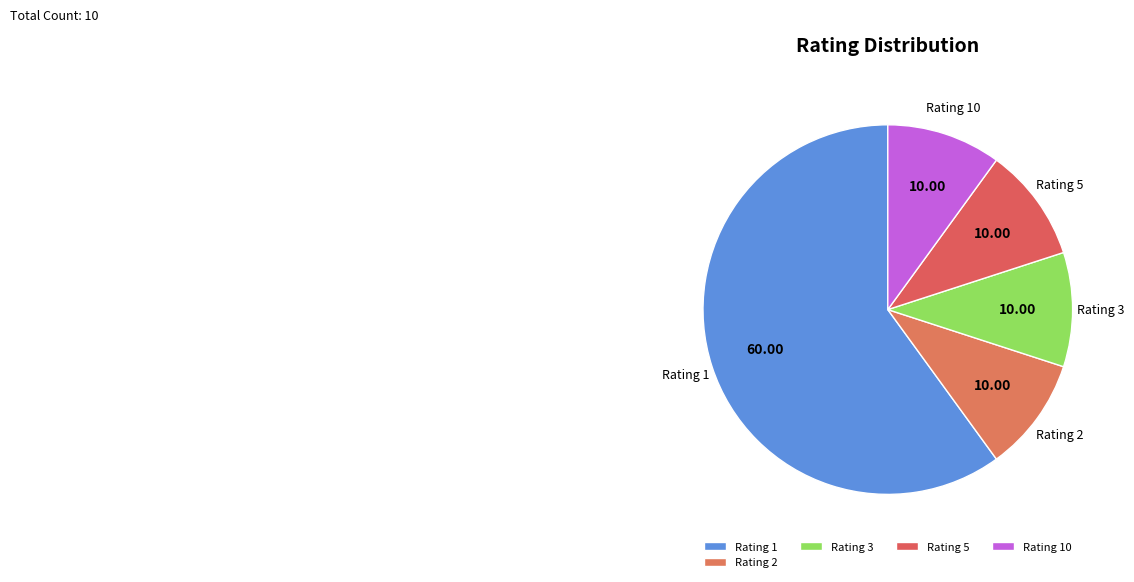

Is there a majority slice in this chart?

Yes